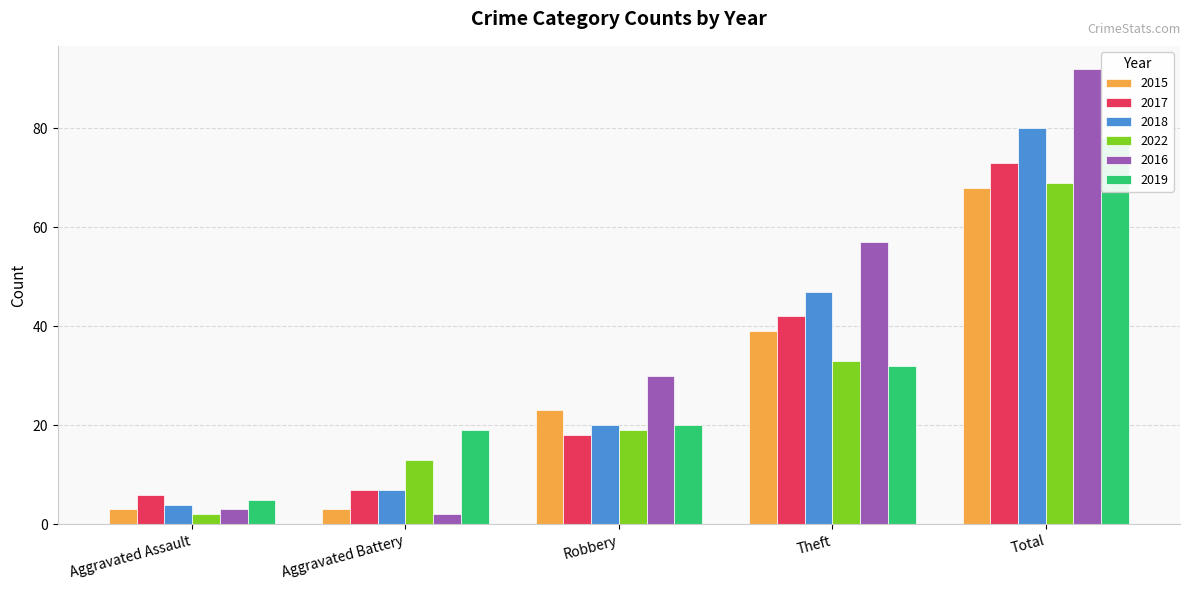

Which series has the largest total across all categories?

2016